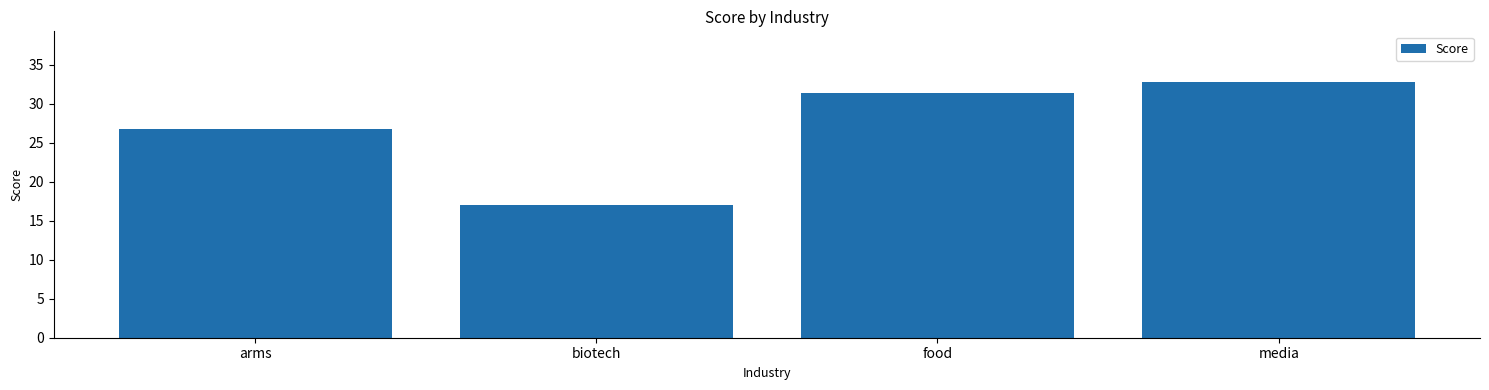

Rank the categories by value from highest to lowest.

media, food, arms, biotech